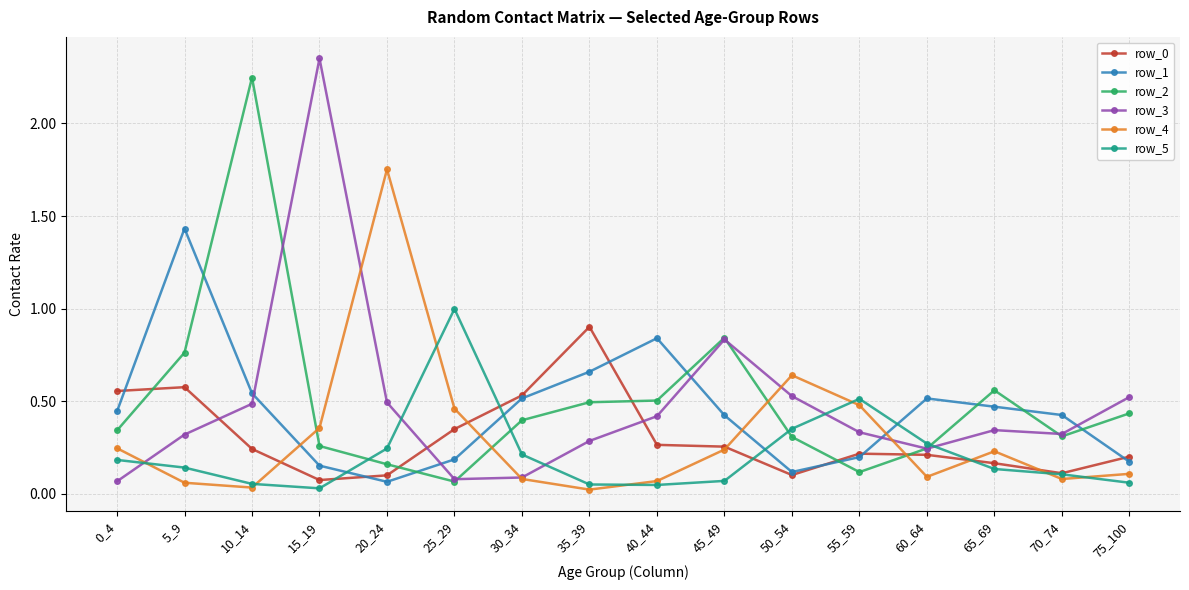

What is the maximum value for row_0?

0.9